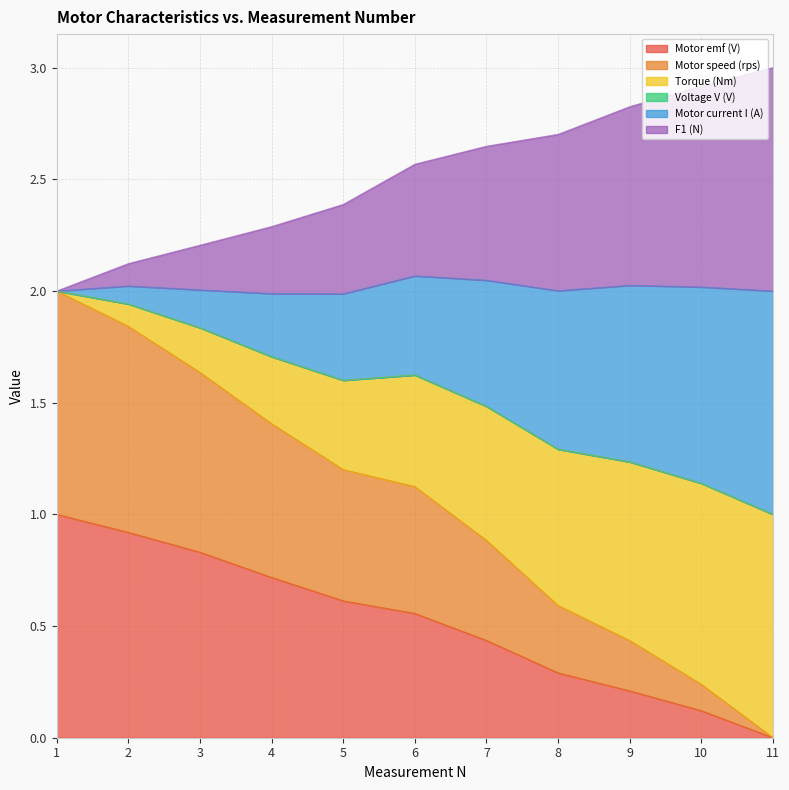

How many lines are shown in the chart?

6